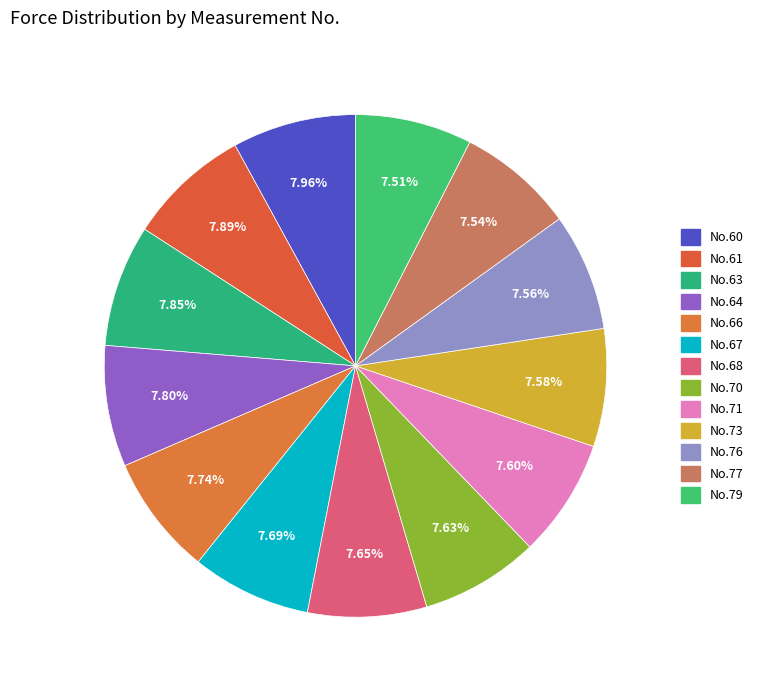

Rank the categories by value from lowest to highest.

79, 77, 76, 73, 71, 70, 68, 67, 66, 64, 63, 61, 60